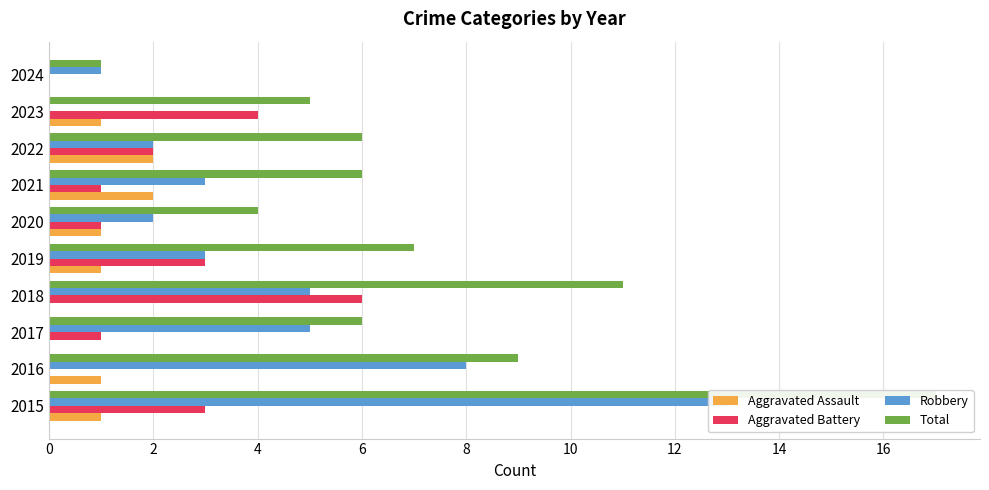

Which series has the largest total across all categories?

Total